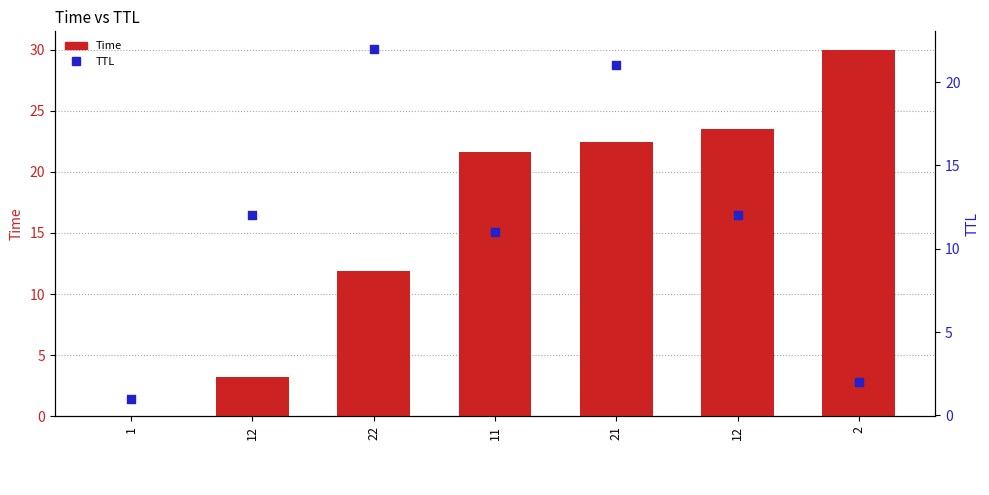

Which series has the widest spread of Y values?

Time